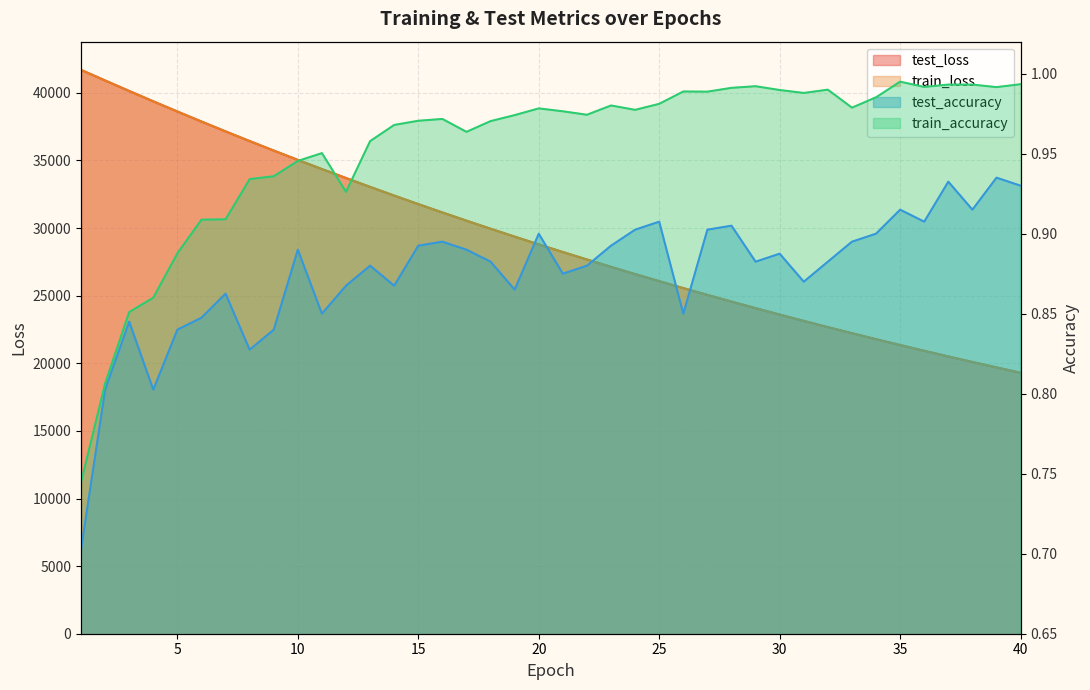

How many interior local valleys does the test_accuracy series have?

11